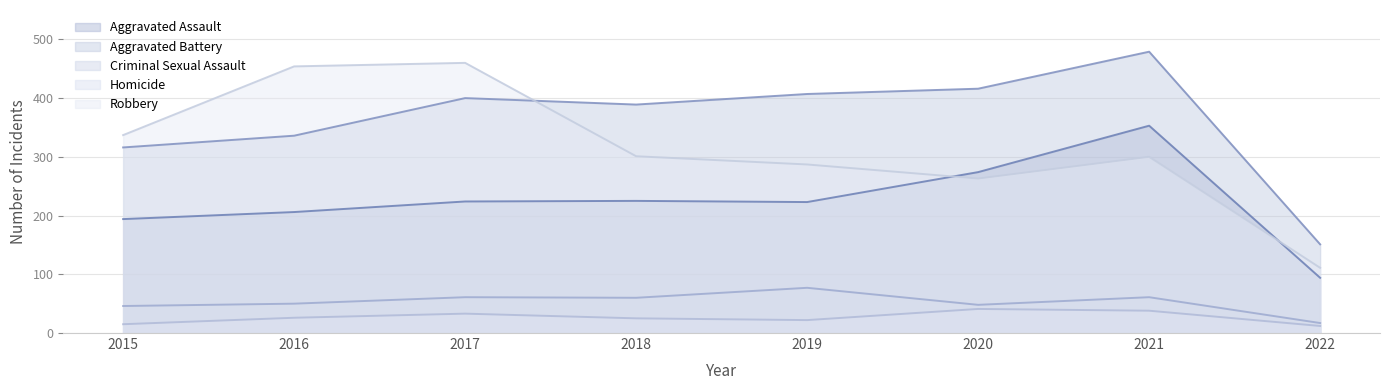

The value of Robbery at 2015 is 530. True or false?

False